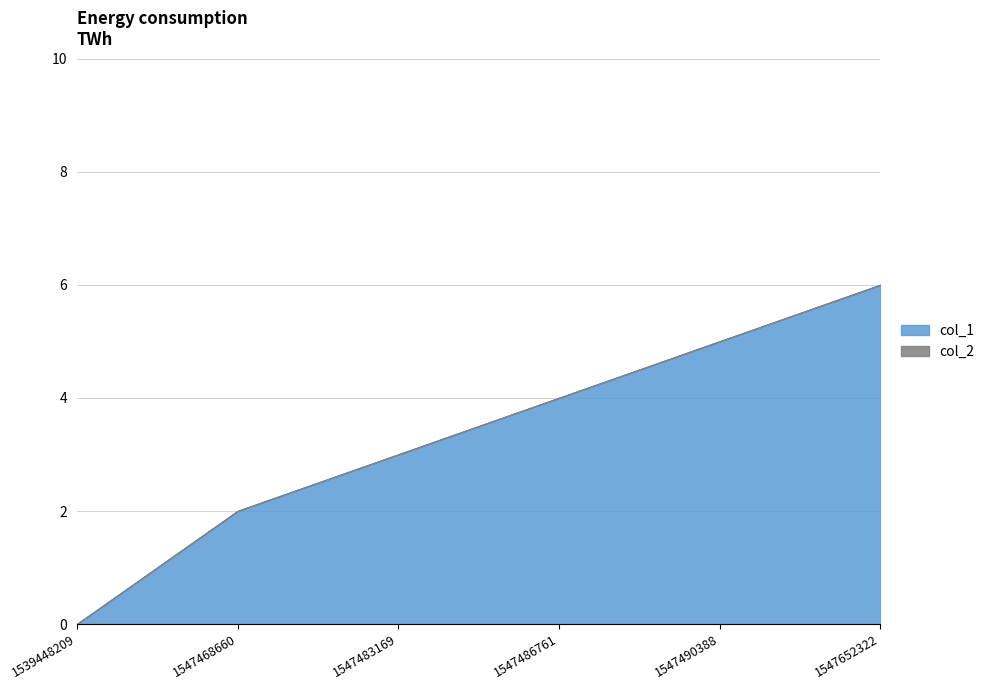

List the series in order of their overall mean, lowest first.

col_2, col_1